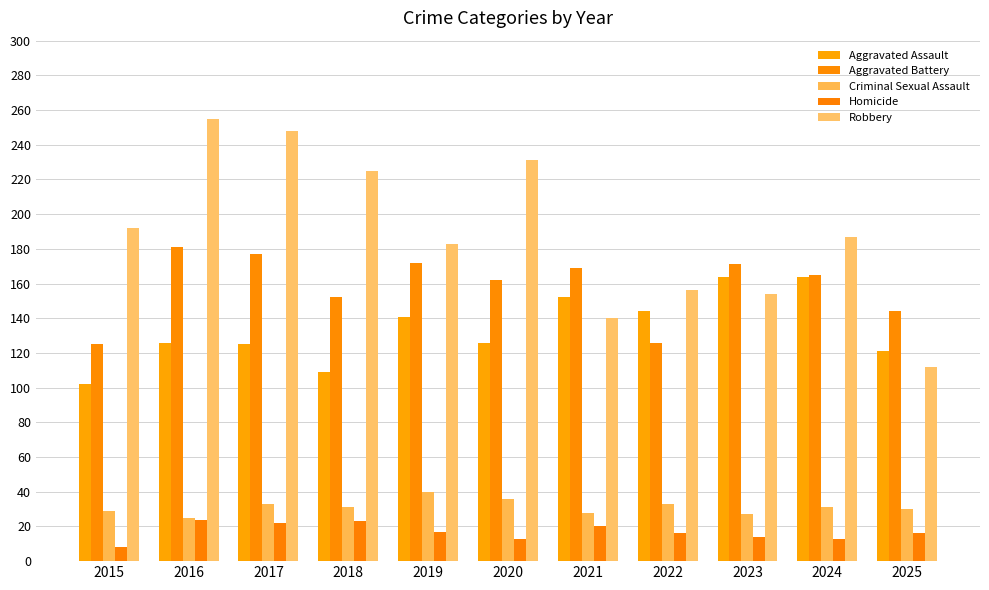

What is the total value across all series at 2016?

611